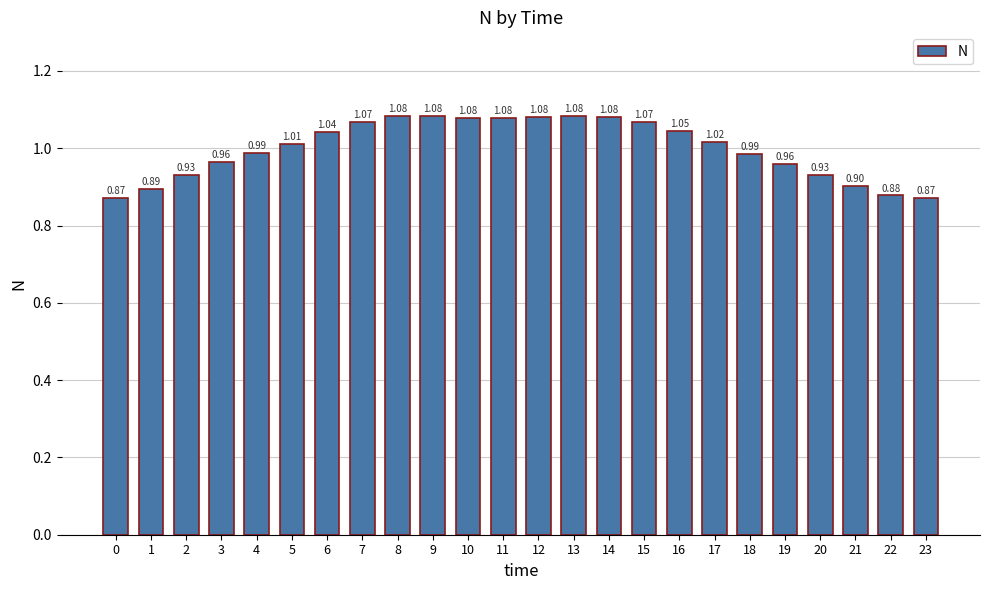

What is the sum of all values?

24.0